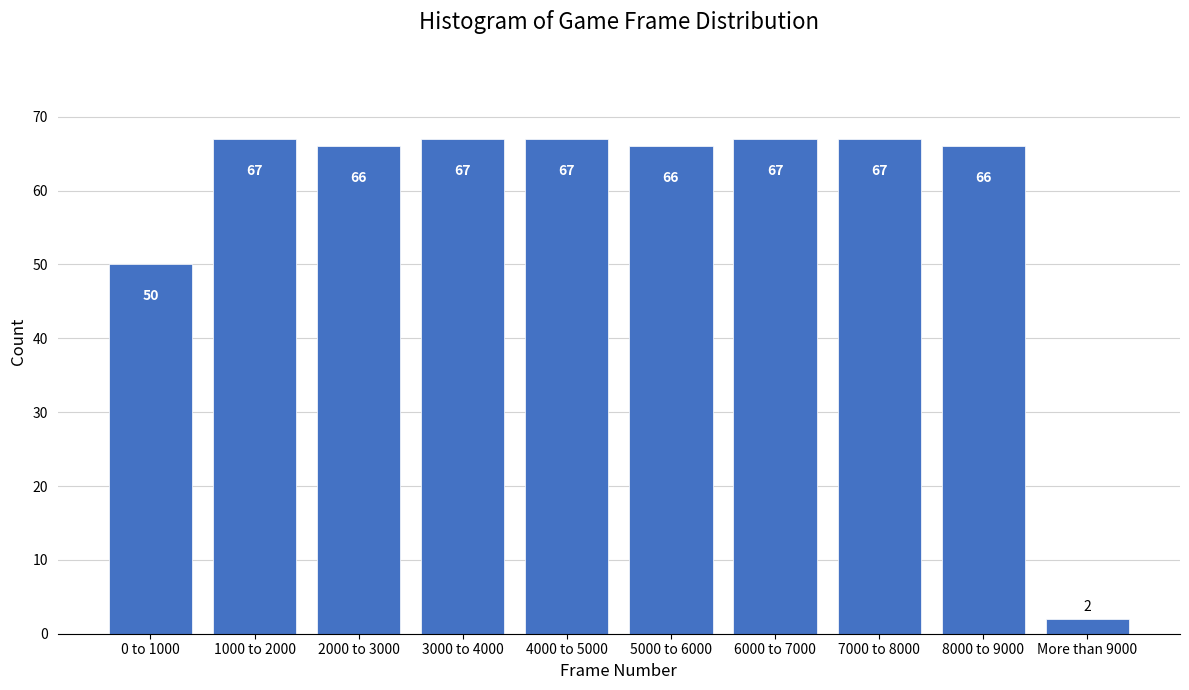

Reading right to left, extract all data points from this chart.

2	66	67	67	66	67	67	66	67	50